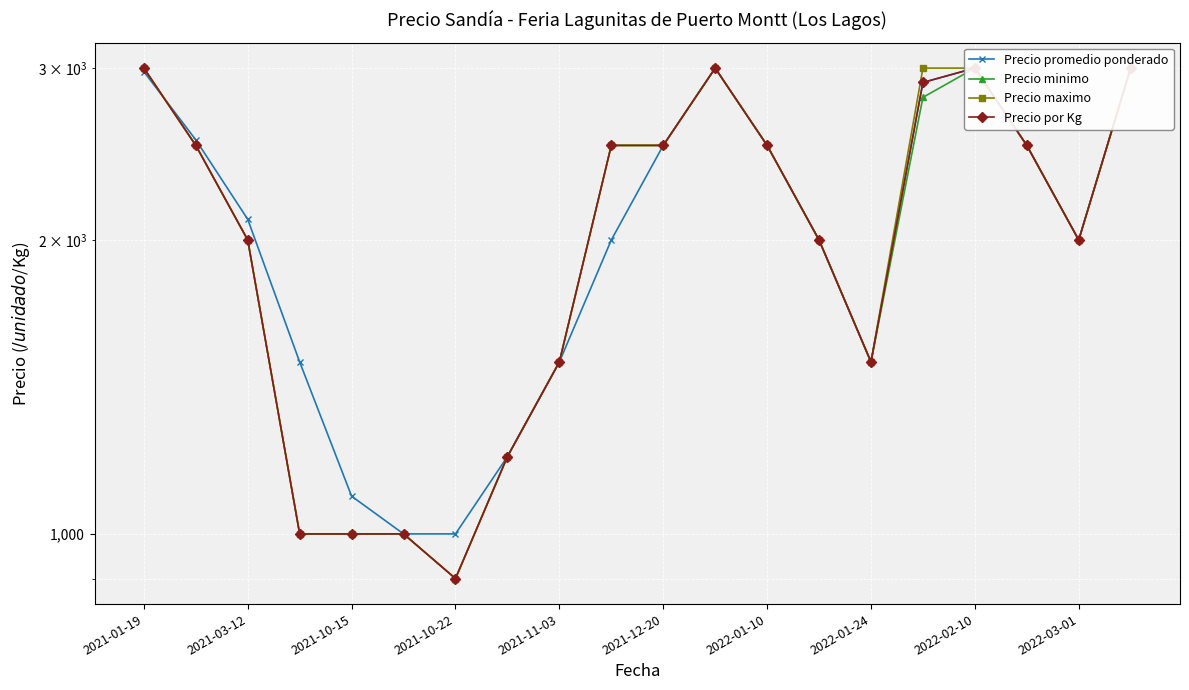

True or false: Precio minimo has more than 1 points higher than both neighbors.

True